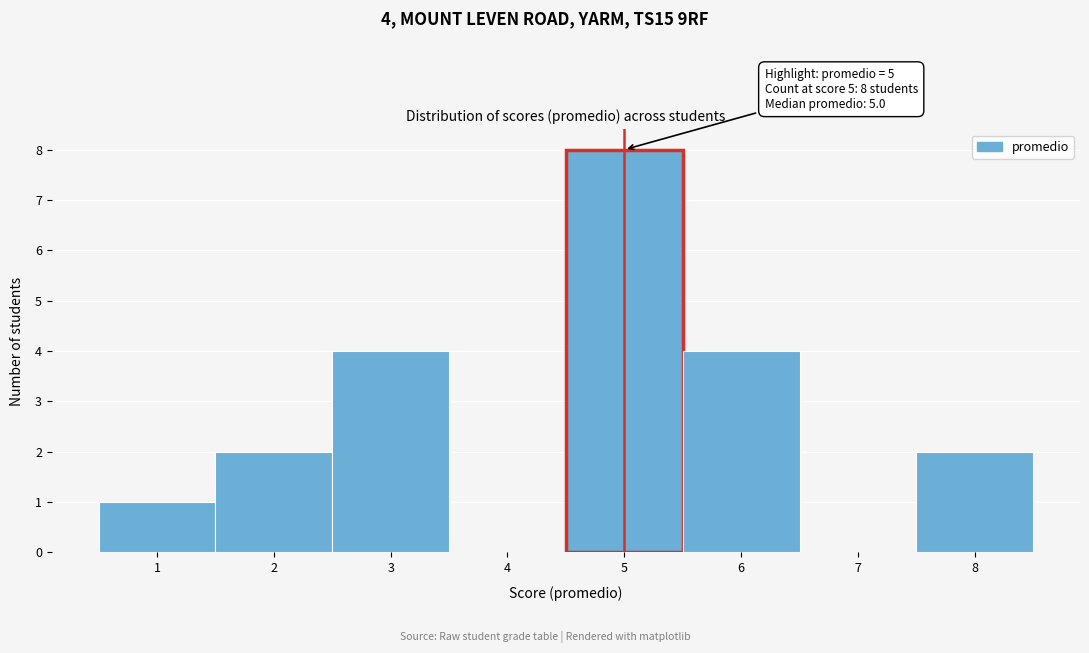

Over which range of the x-axis is the bar tallest?

4.5 to 5.5